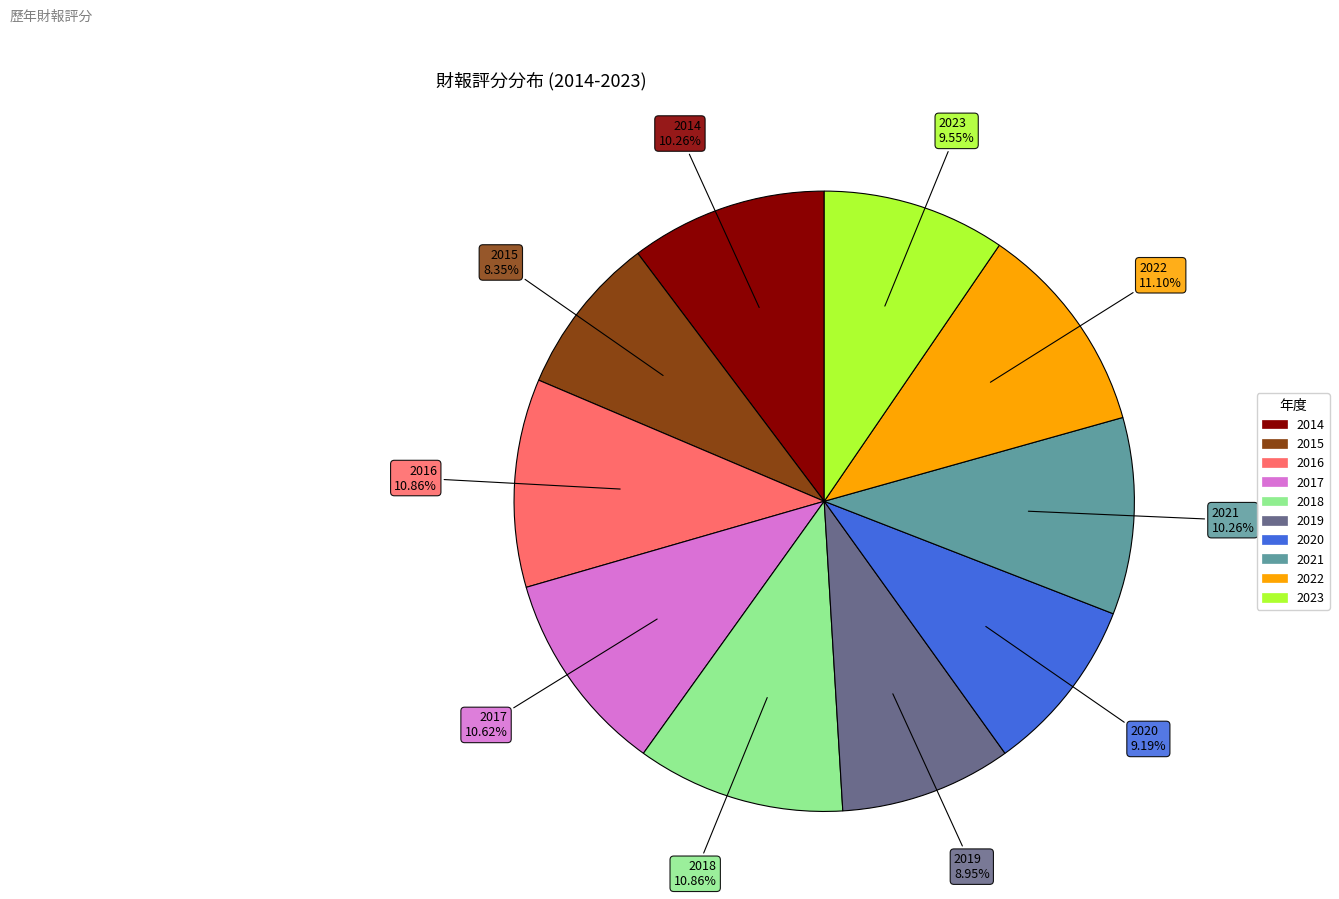

What is the smallest slice in the pie chart?

2015